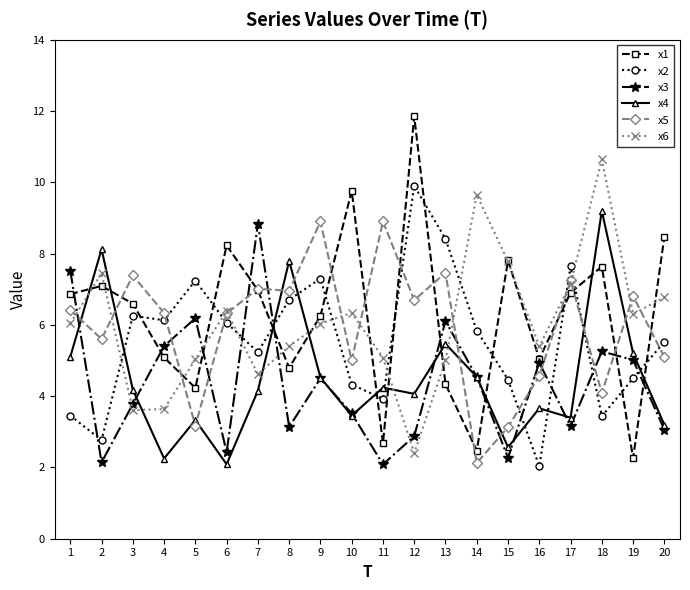

How many categories are shown in the chart?

20